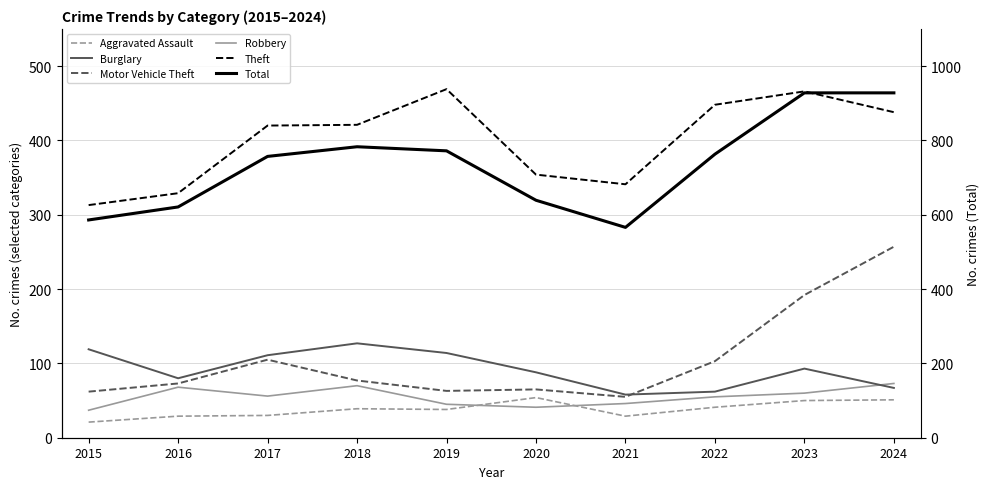

How many series are shown in this chart?

6